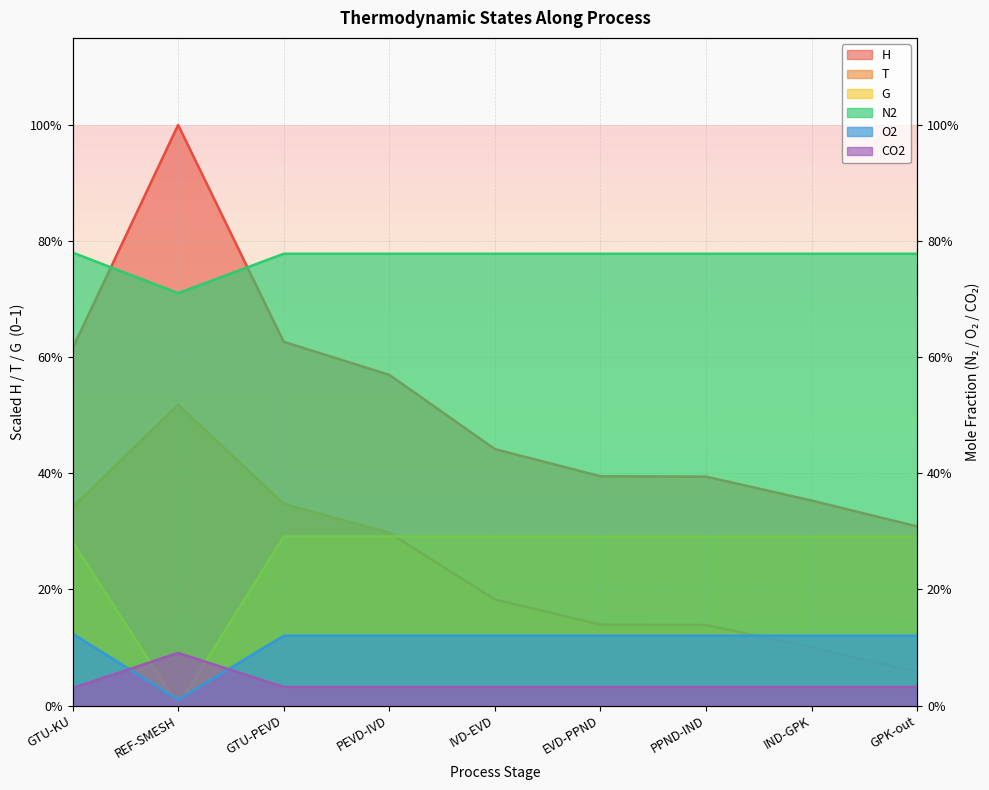

Reading right to left, what are all the values shown in this chart?

H: 0.3	0.4	0.4	0.4	0.4	0.6	0.6	1.0	0.6
T: 0.1	0.1	0.1	0.1	0.2	0.3	0.3	0.5	0.3
G: 0.3	0.3	0.3	0.3	0.3	0.3	0.3	0.0	0.3
N2: 0.8	0.8	0.8	0.8	0.8	0.8	0.8	0.7	0.8
O2: 0.1	0.1	0.1	0.1	0.1	0.1	0.1	0.0	0.1
CO2: 0.0	0.0	0.0	0.0	0.0	0.0	0.0	0.1	0.0